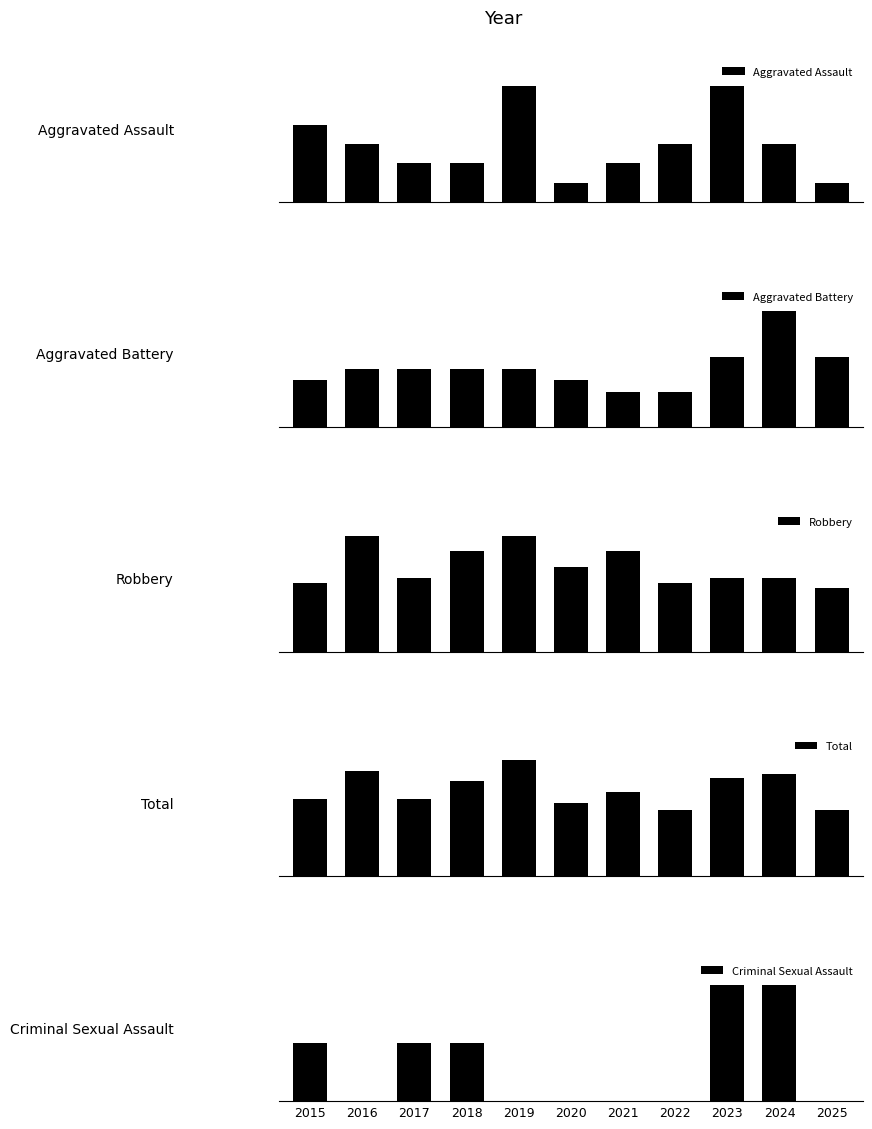

How many distinct data groups are displayed?

5